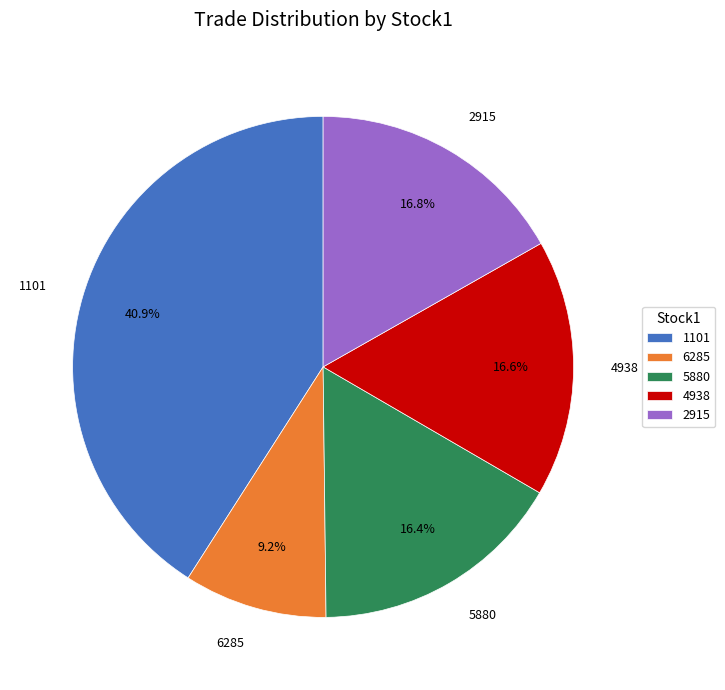

Does 1101 represent more than half of the total?

No